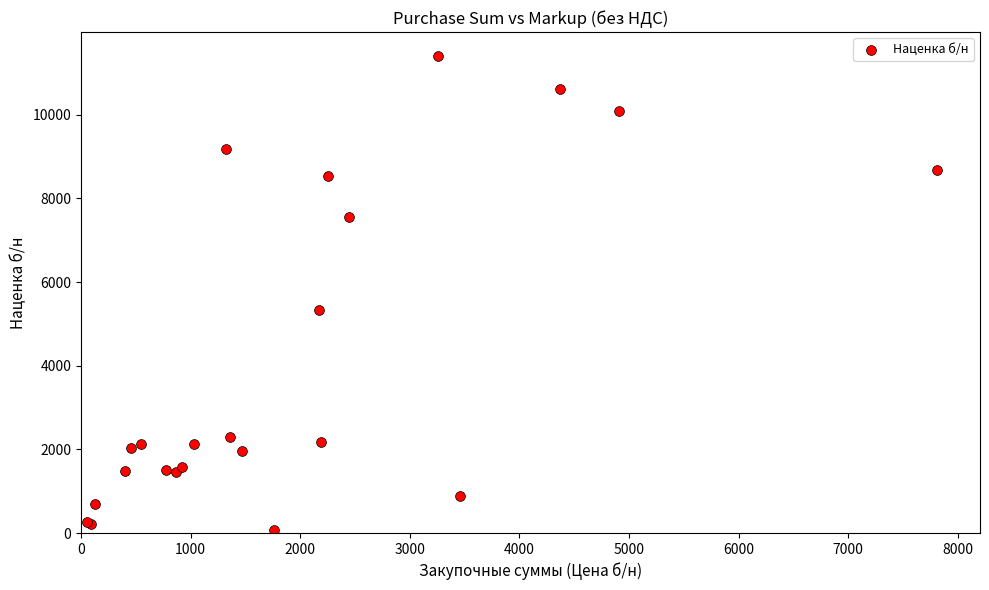

What Y value in the scatter plot is closest to 5741?

5330.7